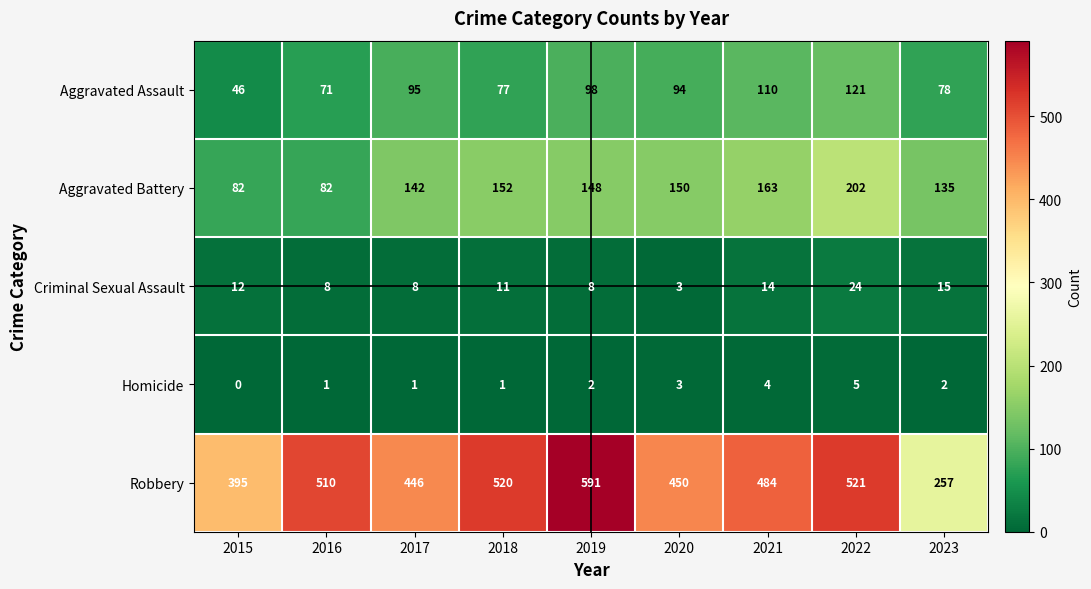

Which category has the lowest value across all series?

2015